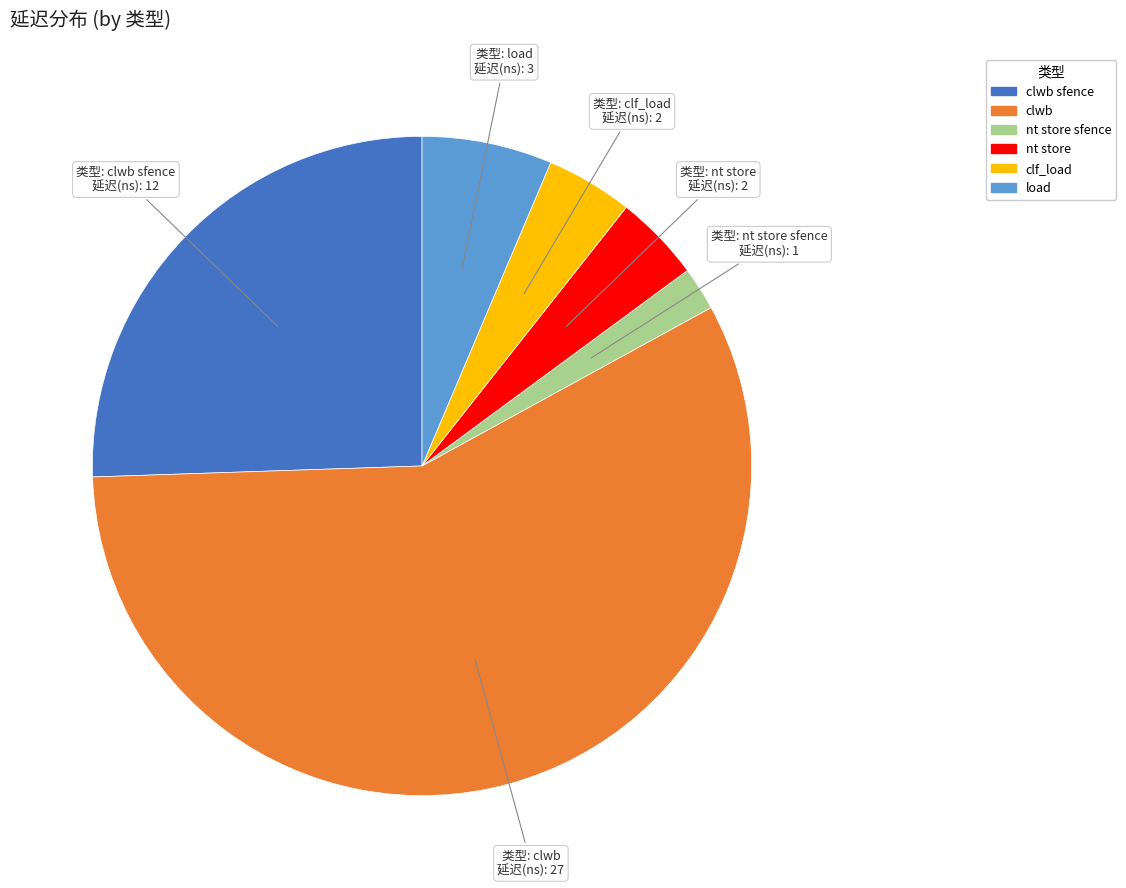

Does any single category account for the majority?

Yes